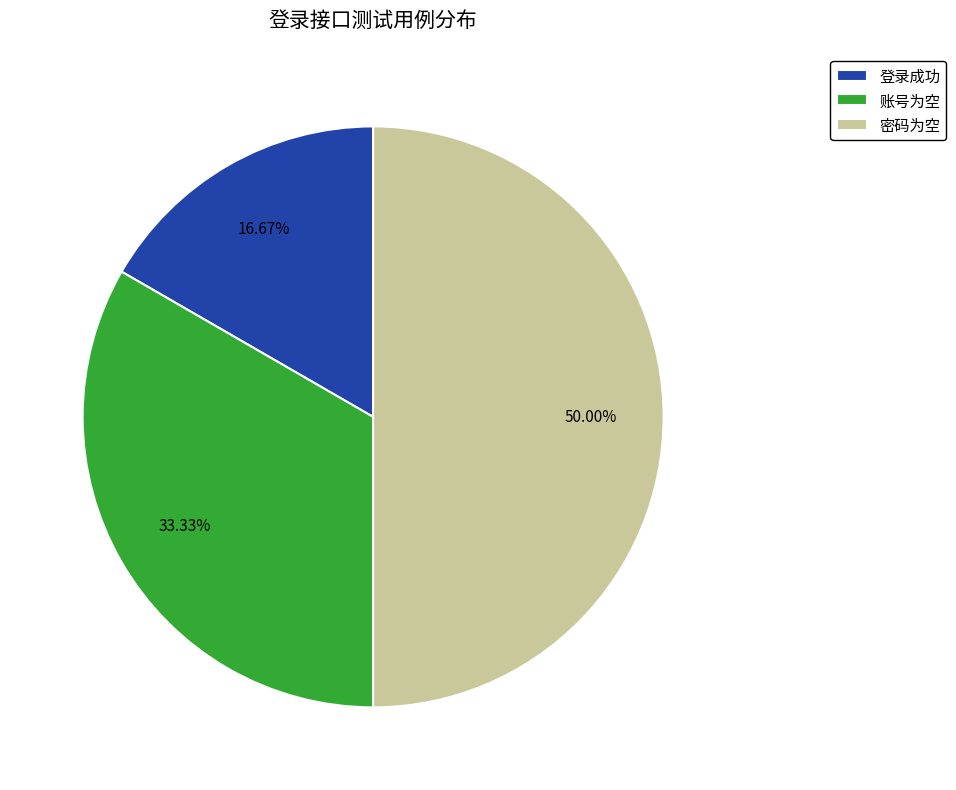

The 账号为空 slice represents 33% of the pie. True or false?

True